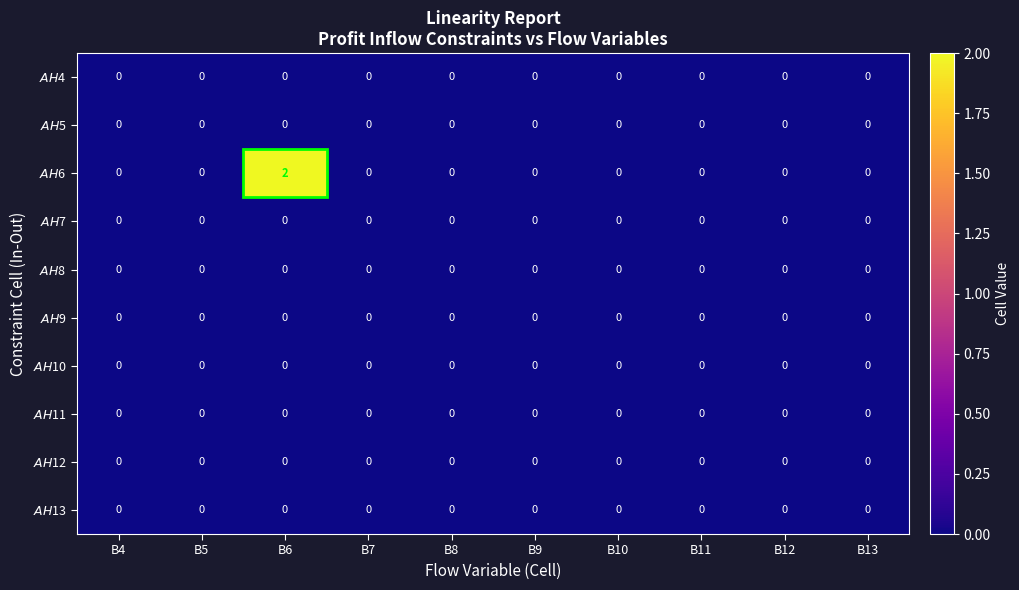

Which category has the highest value across all series?

B6